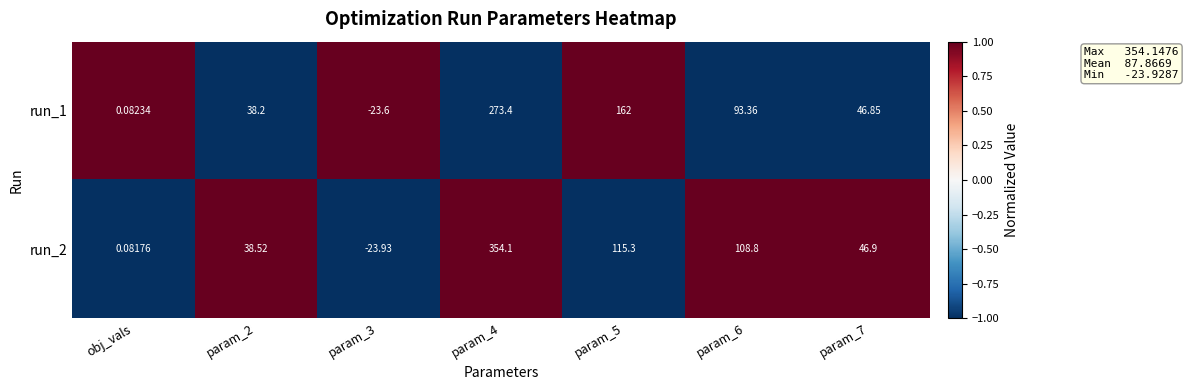

What is the maximum value shown in the chart?

354.1